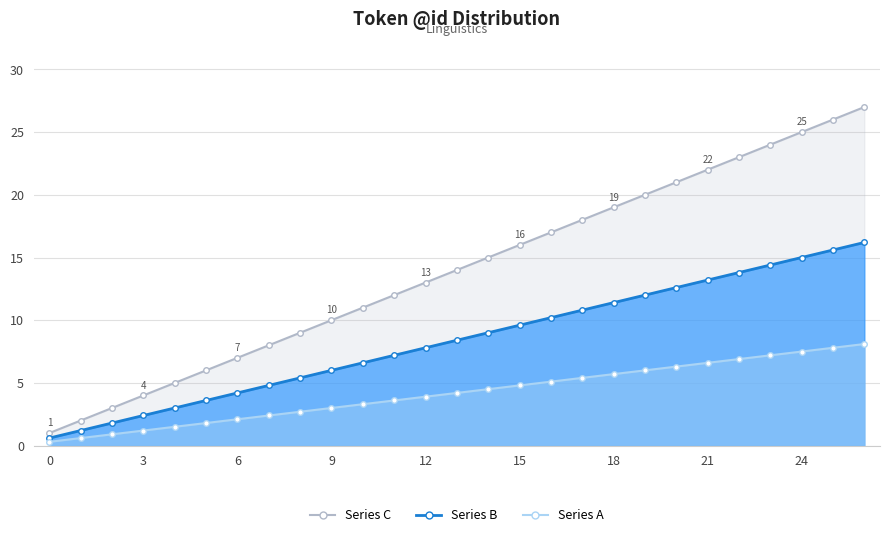

Reading left to right, what are all the values shown in this chart?

Series A: 0=1.0	1=2.0	2=3.0	3=4.0	4=5.0	5=6.0	6=7.0	7=8.0	8=9.0	9=10.0	10=11.0	11=12.0	12=13.0	13=14.0	14=15.0	15=16.0	16=17.0	17=18.0	18=19.0	19=20.0	20=21.0	21=22.0	22=23.0	23=24.0	24=25.0	25=26.0	26=27.0
Series B: 0=0.6	1=1.2	2=1.8	3=2.4	4=3.0	5=3.6	6=4.2	7=4.8	8=5.4	9=6.0	10=6.6	11=7.2	12=7.8	13=8.4	14=9.0	15=9.6	16=10.2	17=10.8	18=11.4	19=12.0	20=12.6	21=13.2	22=13.8	23=14.4	24=15.0	25=15.6	26=16.2
Series C: 0=0.3	1=0.6	2=0.9	3=1.2	4=1.5	5=1.8	6=2.1	7=2.4	8=2.7	9=3.0	10=3.3	11=3.6	12=3.9	13=4.2	14=4.5	15=4.8	16=5.1	17=5.4	18=5.7	19=6.0	20=6.3	21=6.6	22=6.9	23=7.2	24=7.5	25=7.8	26=8.1